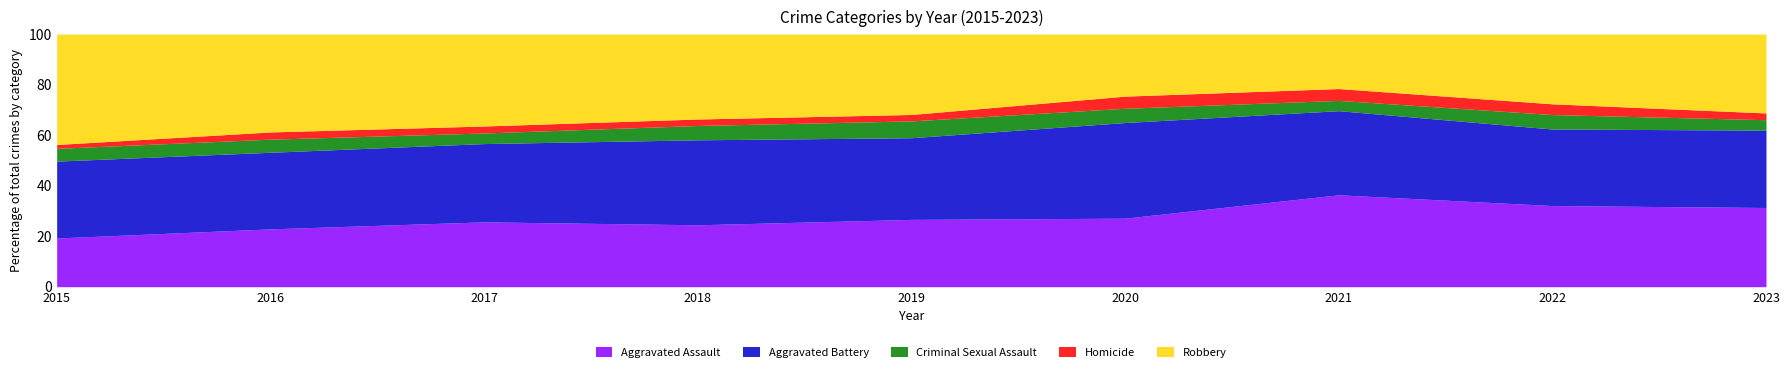

At which label does Aggravated Assault first exceed 225?

2017